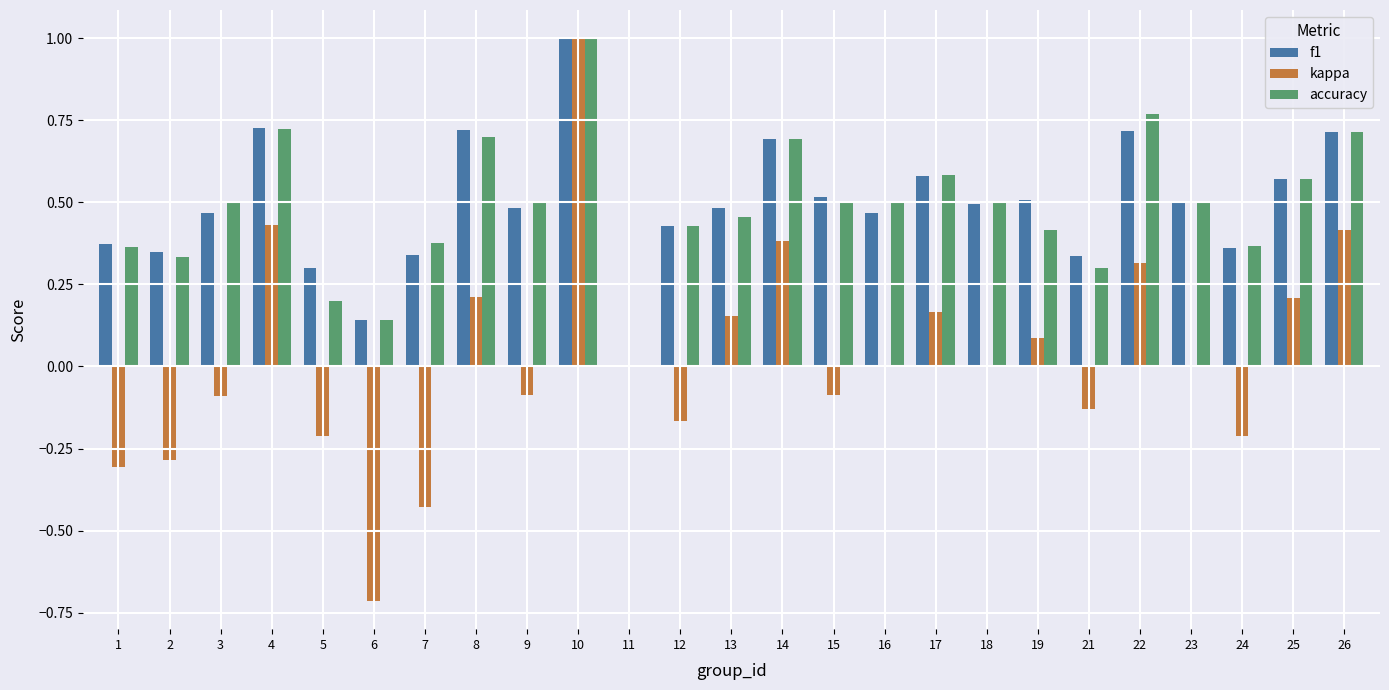

How many values in accuracy are above zero?

24